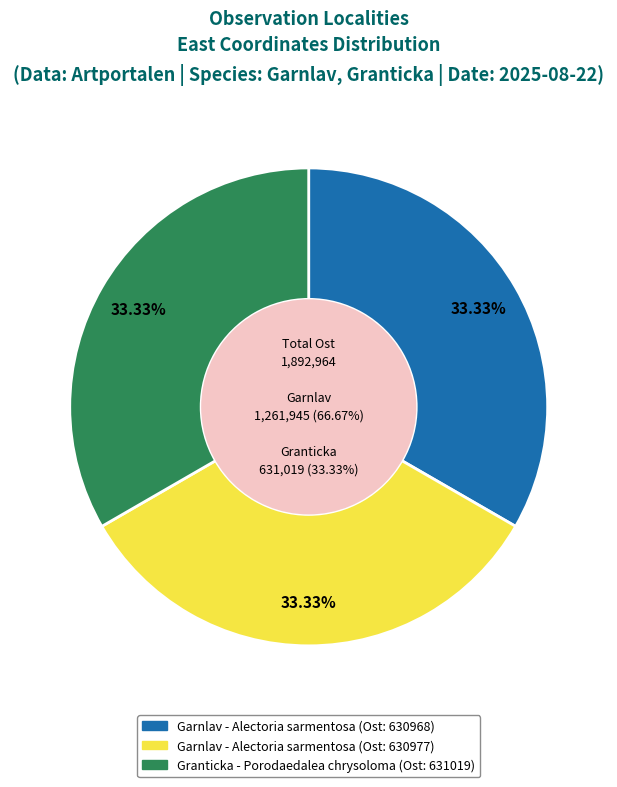

To the nearest percent, what portion does Granticka (631019) represent?

33%